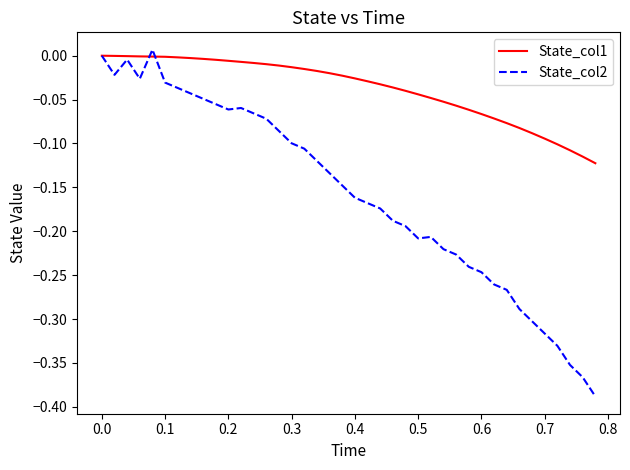

Which series has the largest total across all categories?

State_col1